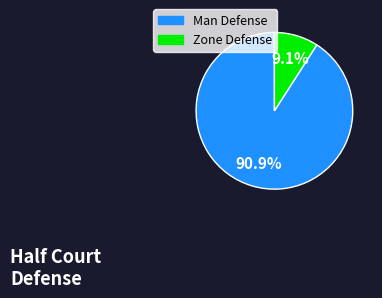

What is the smallest slice in the pie chart?

Zone Defense